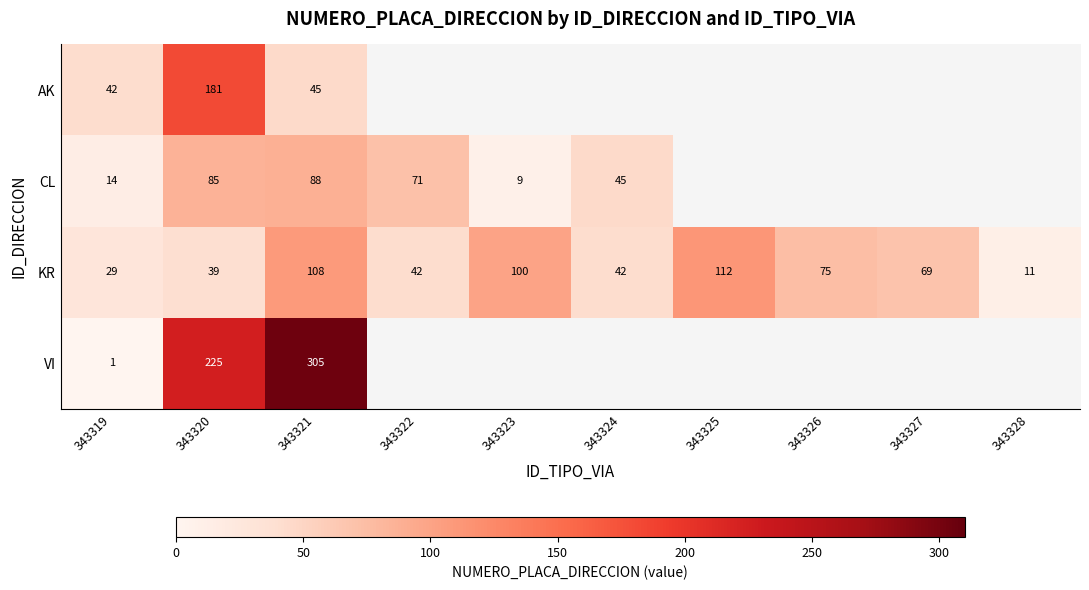

The KR series shows 39 at 343320. True or false?

True